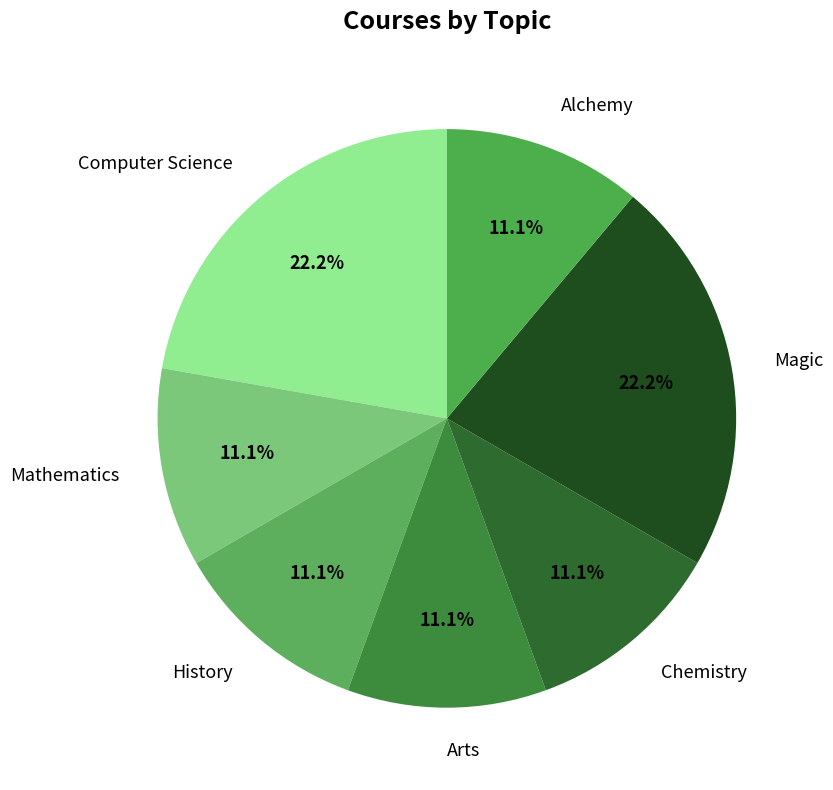

What percentage is the Chemistry slice, to the nearest percent?

11%